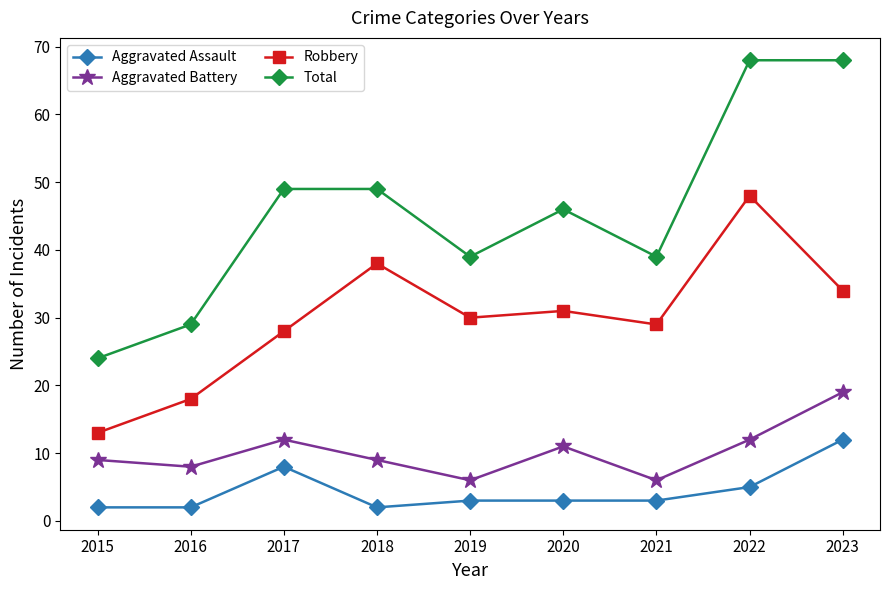

Is the value of Total at 2022 greater than the value of Aggravated Battery at 2017?

Yes